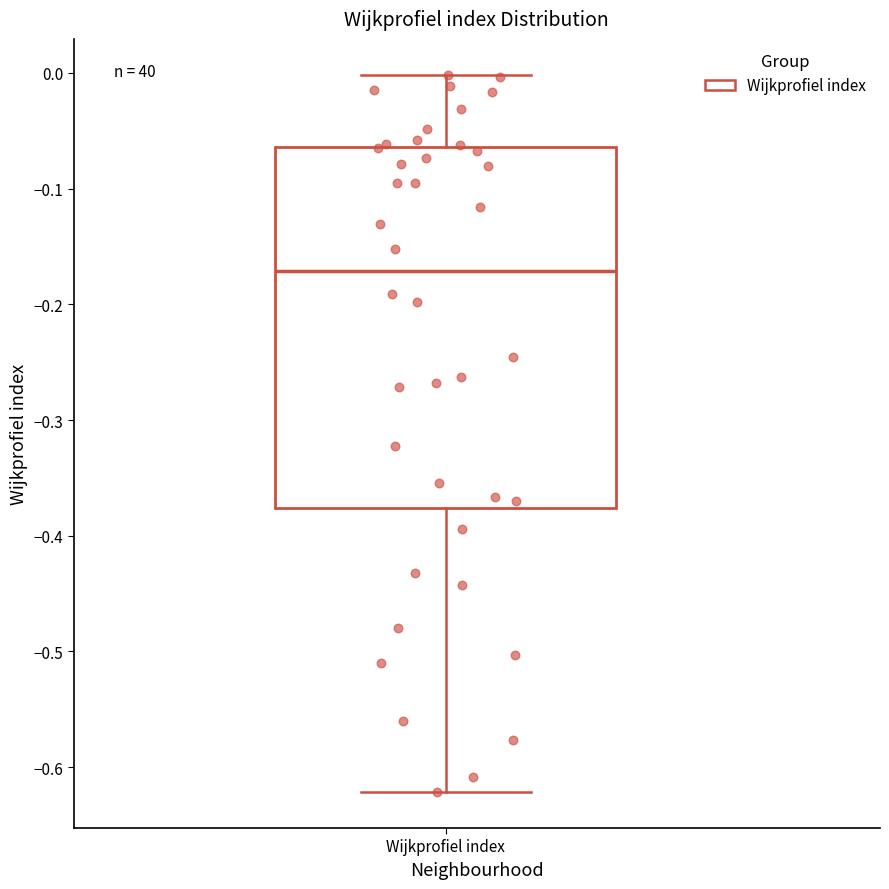

Read this box plot against the y-axis: the position of the median line, the range covered by the box, and the ends of both whiskers. The values are not printed on the chart, so give them approximately, as read against the axis.

median -0.17, box -0.38 to -0.06, whiskers -0.62 to 0.00